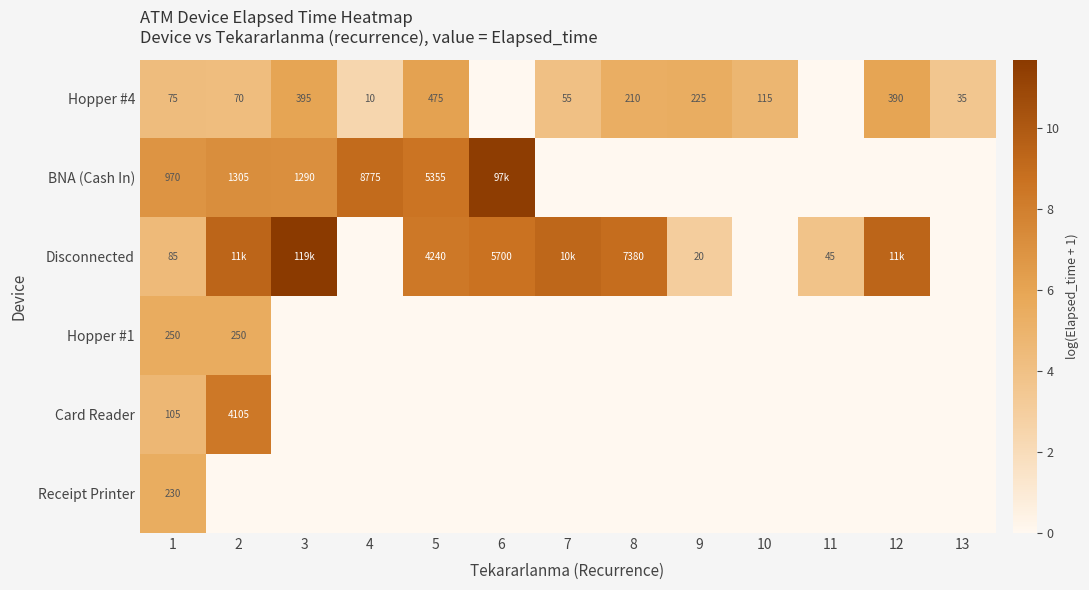

What is the maximum value for Hopper #4?

6.2